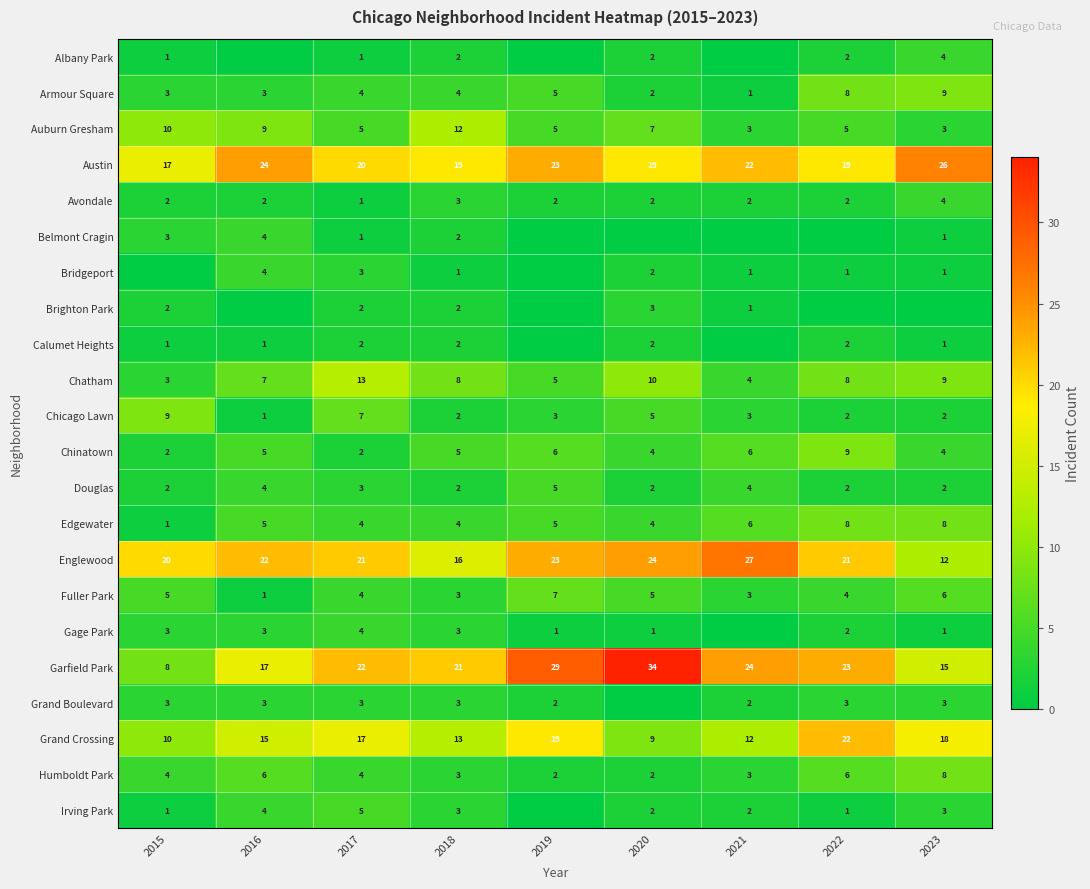

At how many categories does at least one series exceed 4?

9